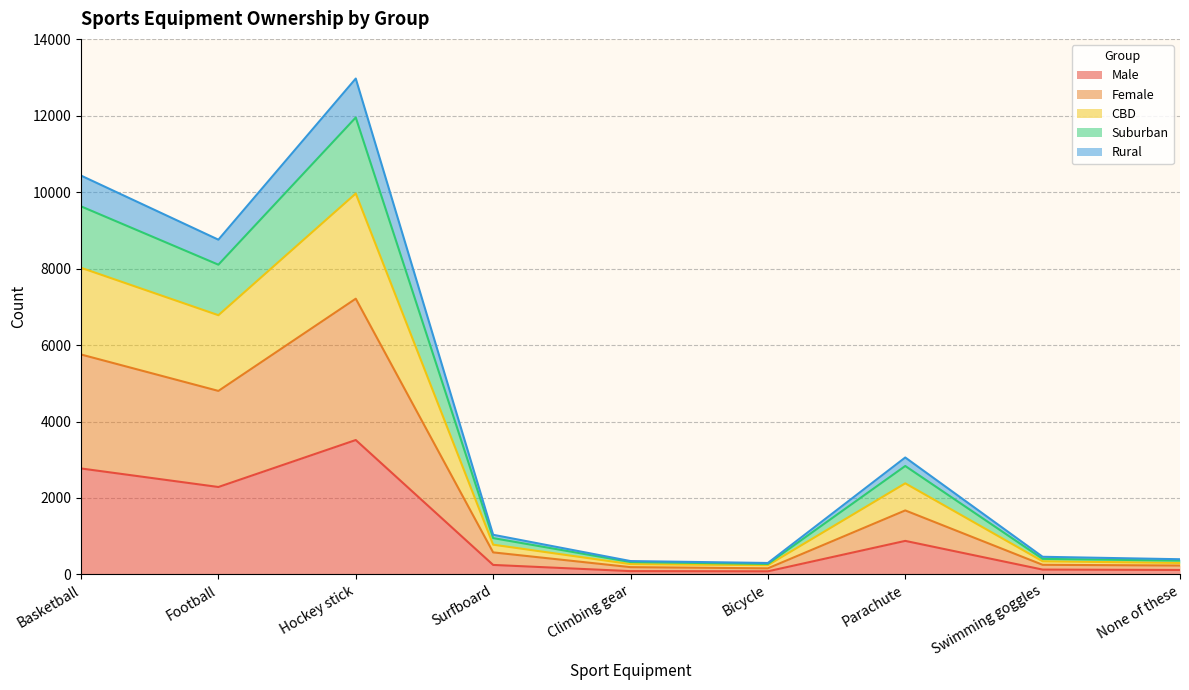

Which series has the largest total across all categories?

Female